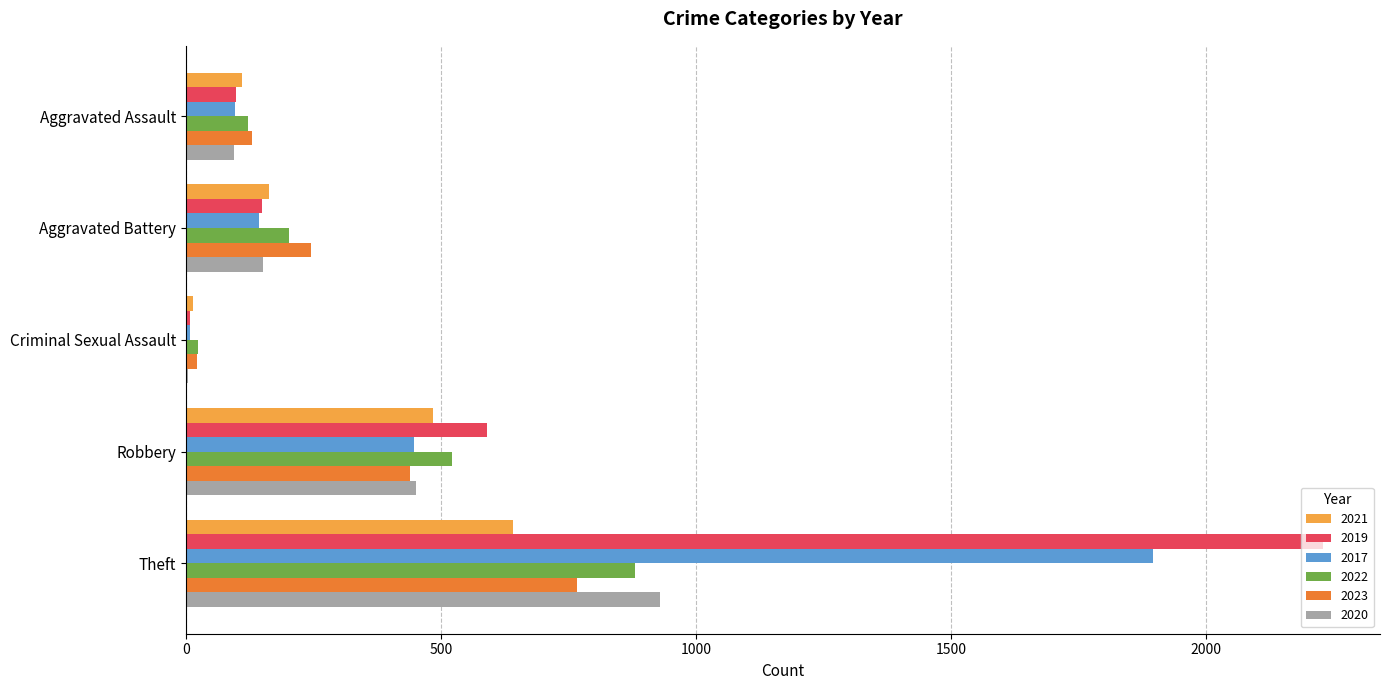

At which category is the sum across all series the highest?

Theft